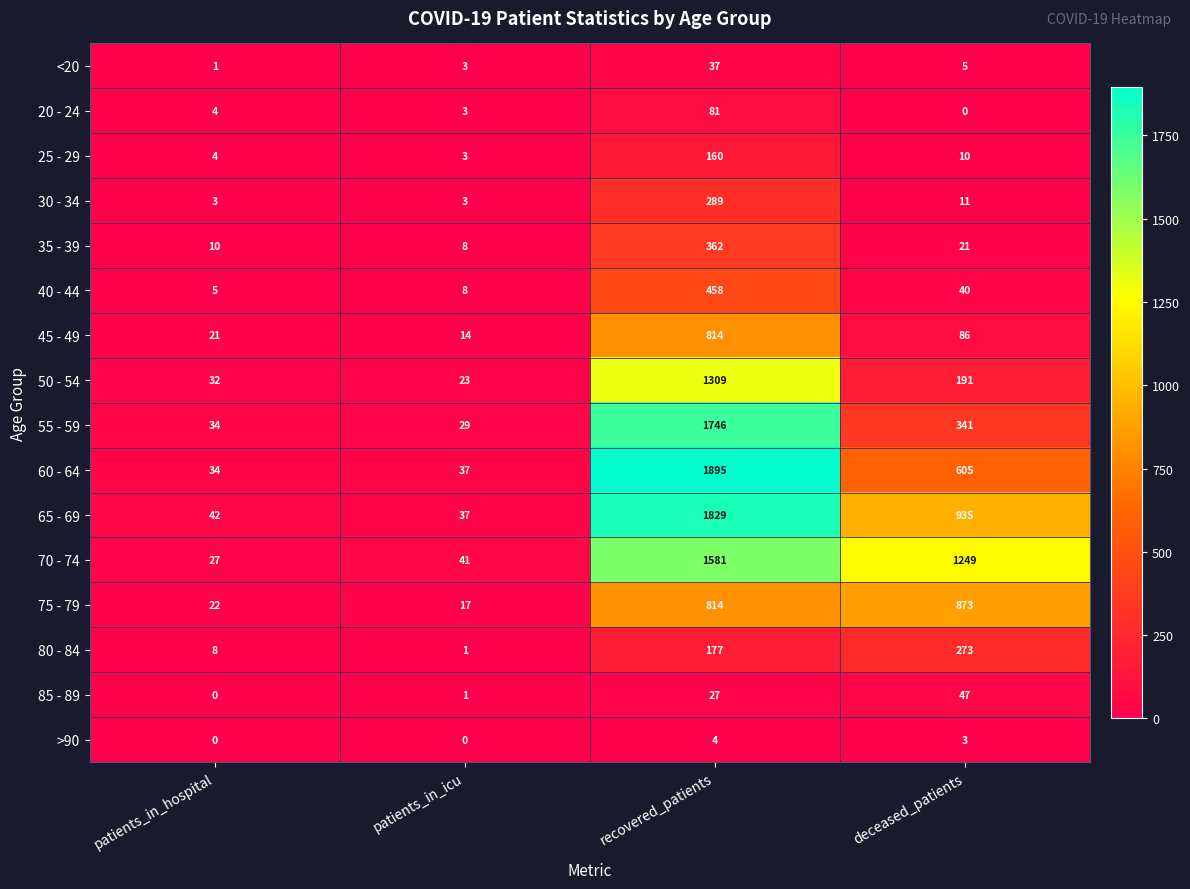

Which series has the largest total across all categories?

70 - 74